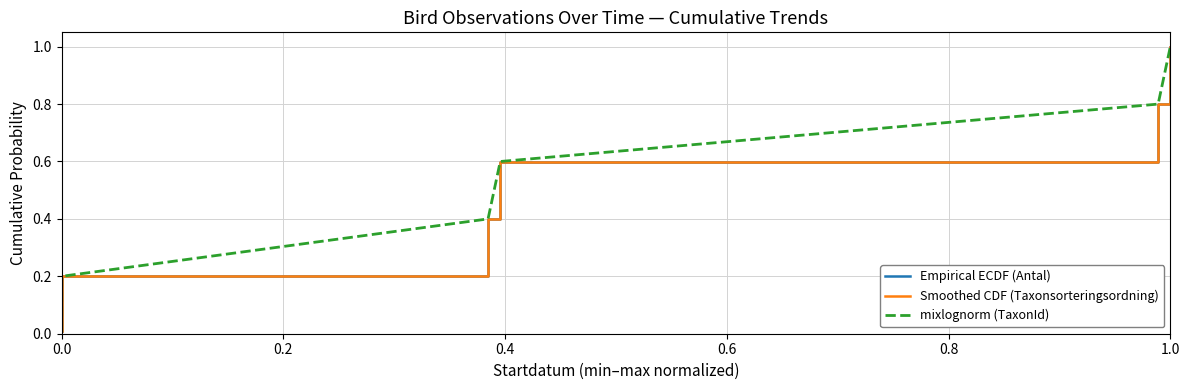

What is the approximate value of Empirical ECDF (Antal) at 1.0?

1.0